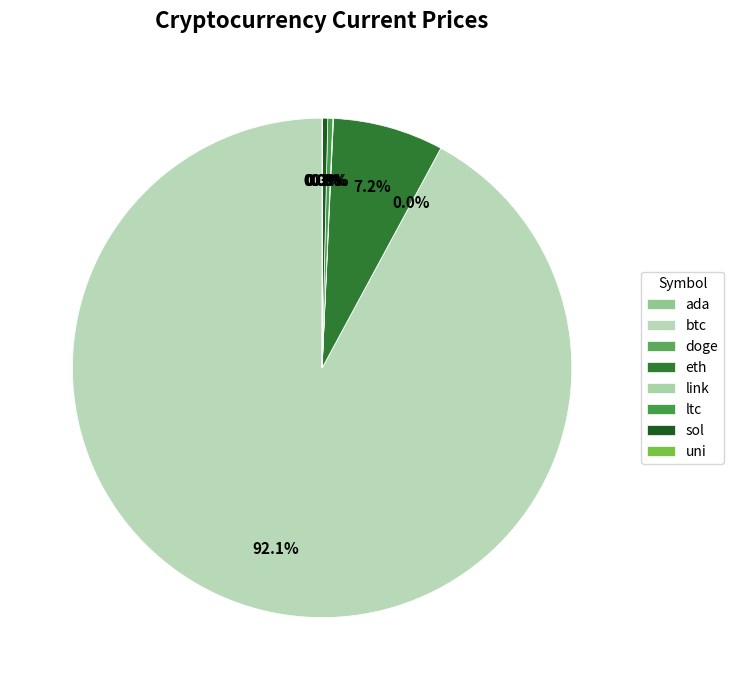

Combined, what portion of the pie is sol and link?

0.4%